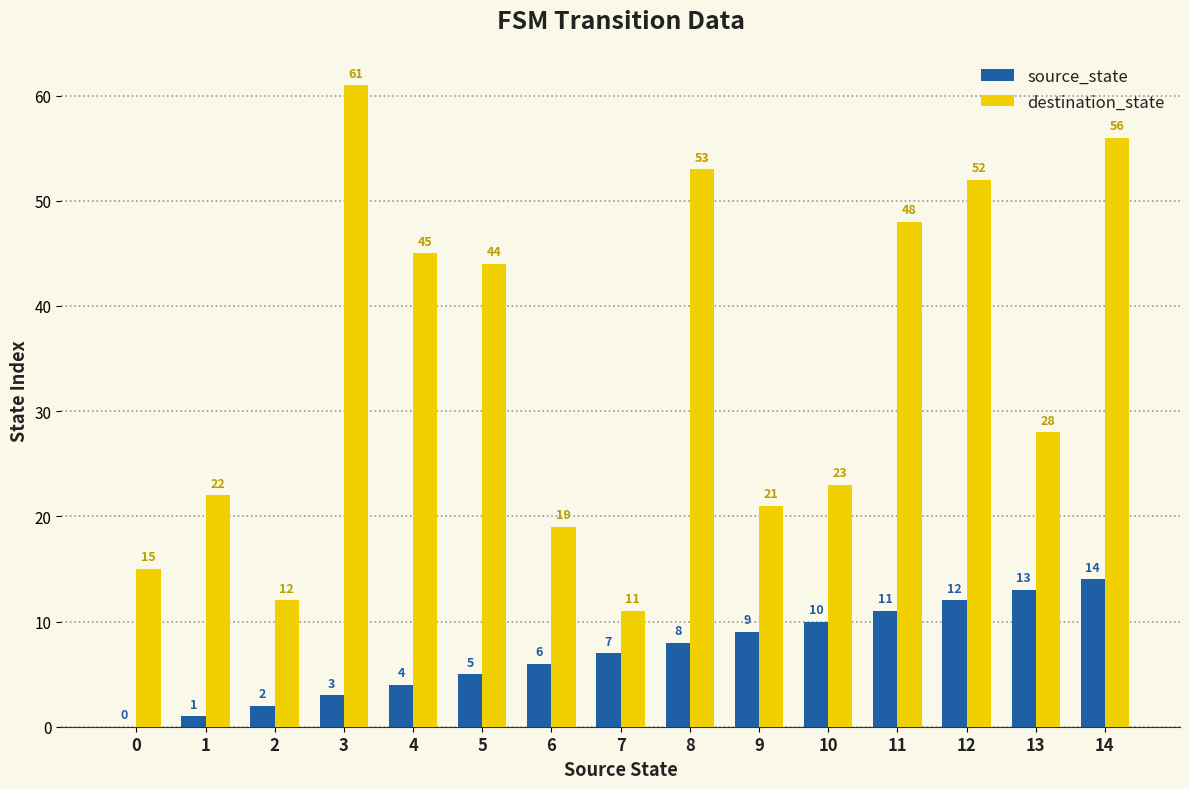

What is the total value across all series at 6?

25